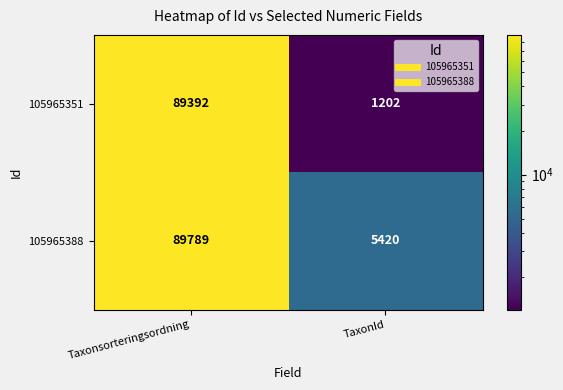

Which series changed the most between Taxonsorteringsordning and TaxonId?

105965351